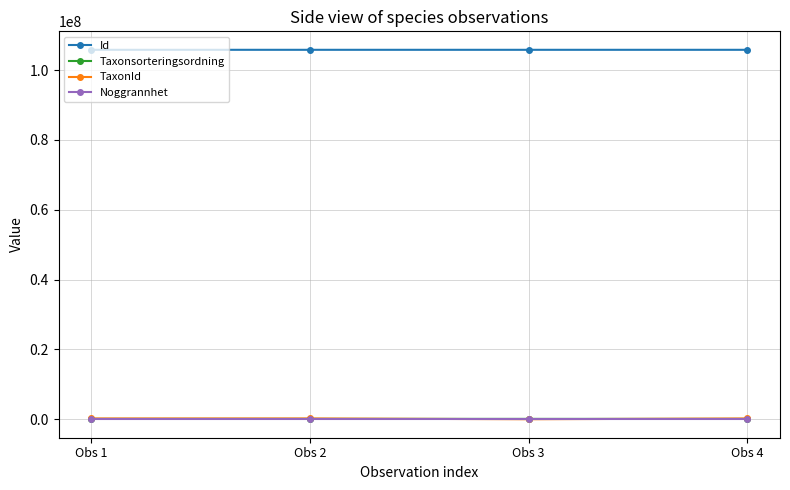

True or false: Noggrannhet and Id intersect in this chart.

False